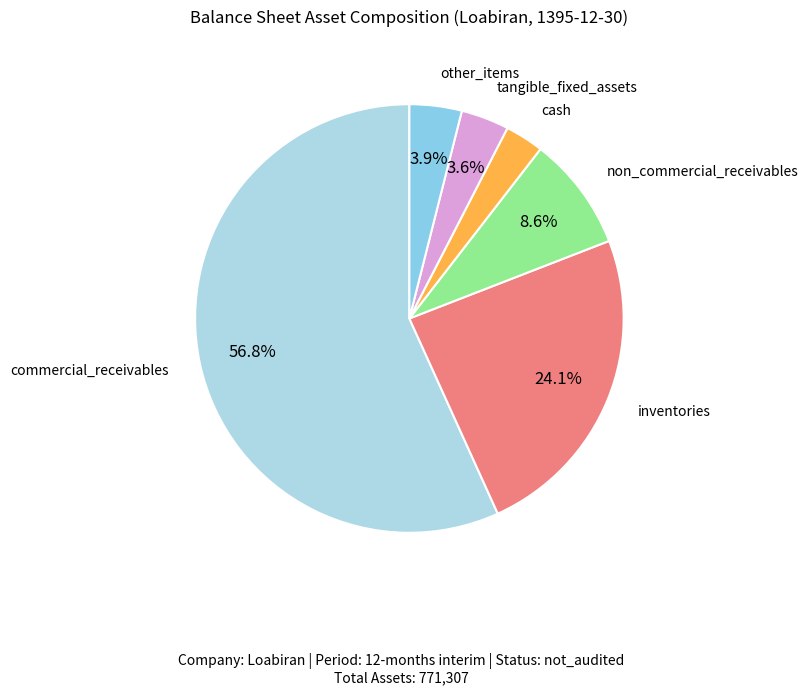

What percentage is NOT represented by non_commercial_receivables?

91.4%